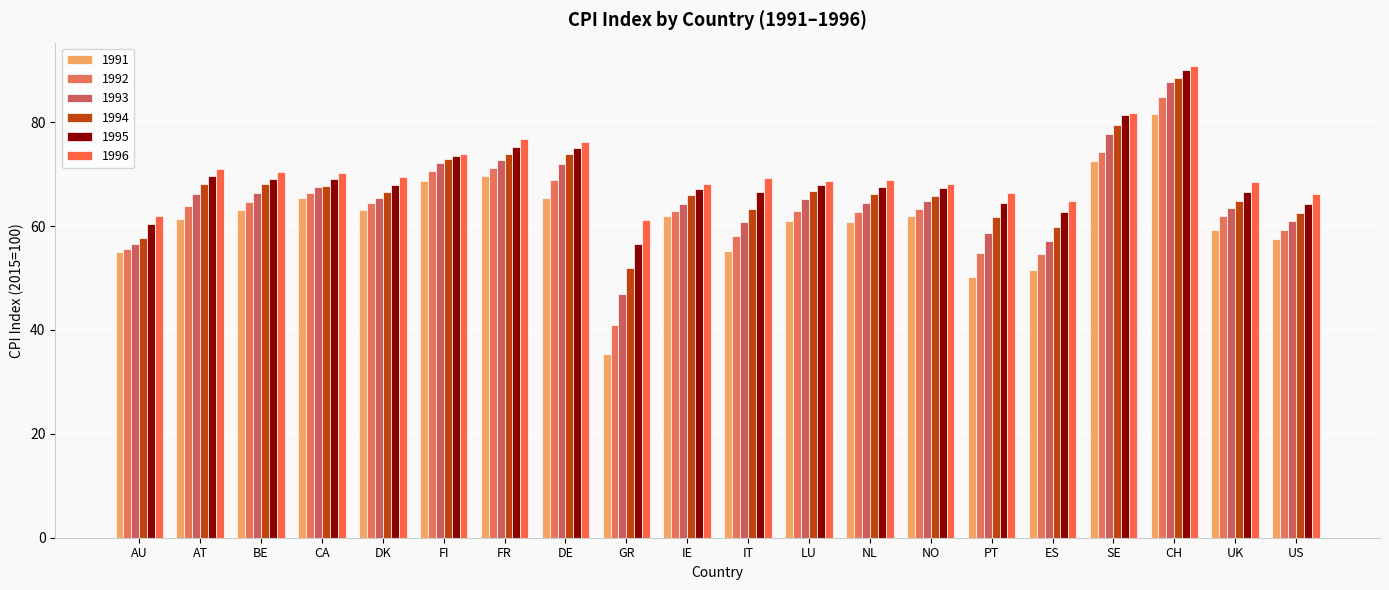

How many categories are shown in the chart?

20